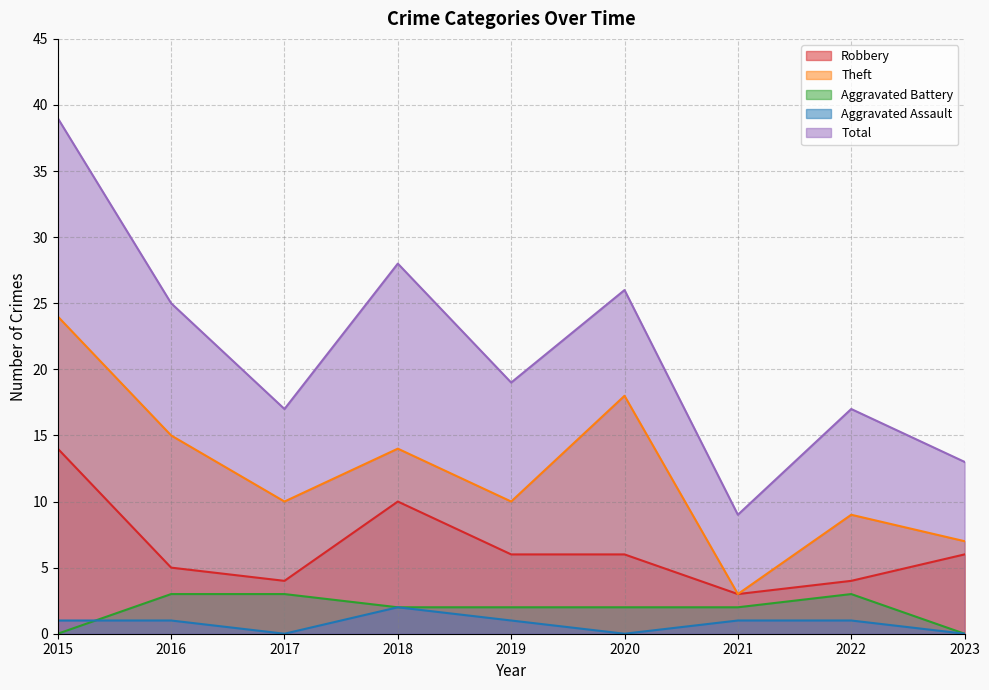

How many values in the Aggravated Battery series exceed 2?

3